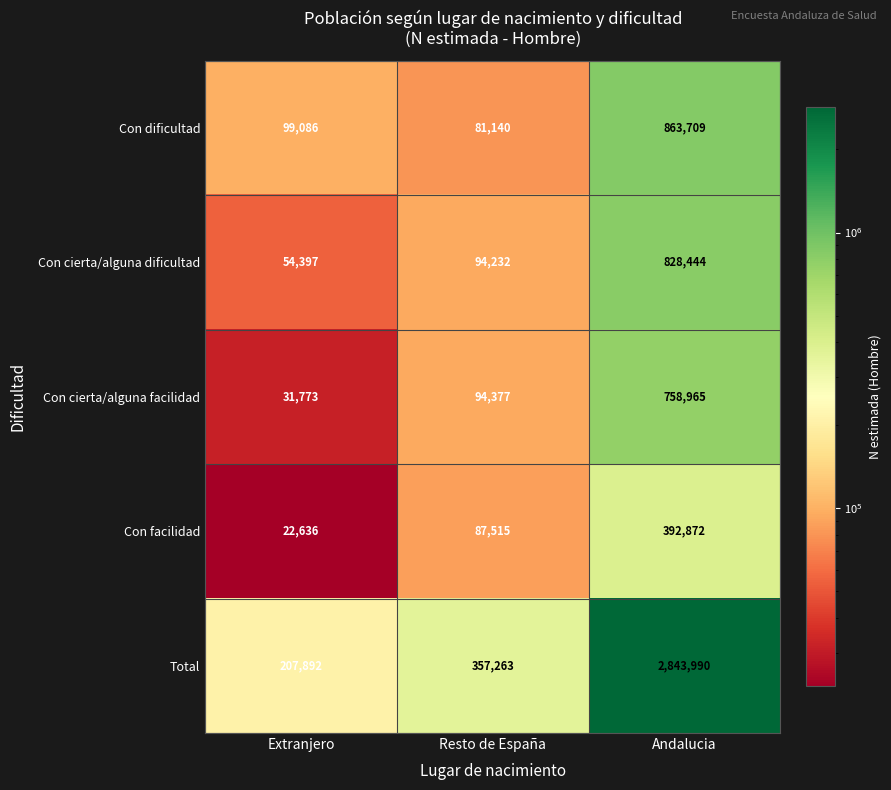

At which category does the chart reach its minimum across all series?

Extranjero